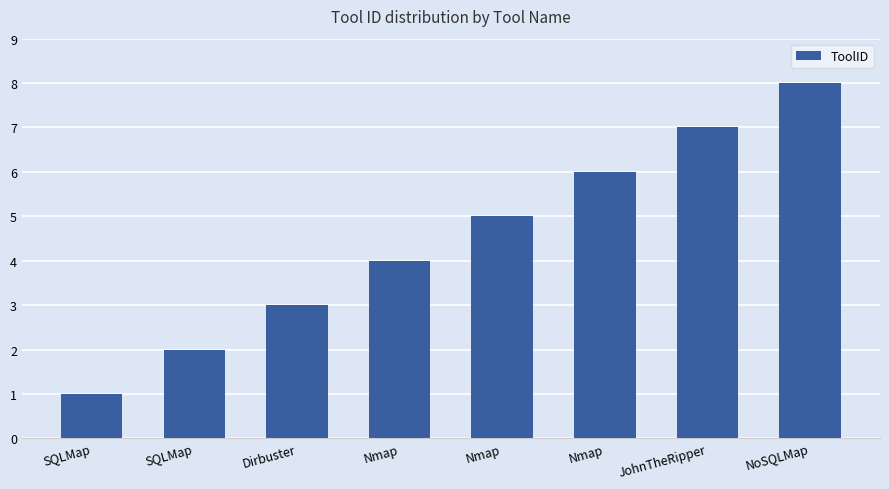

Reading right to left, what are all the values shown in this chart?

8	7	6	5	4	3	2	1